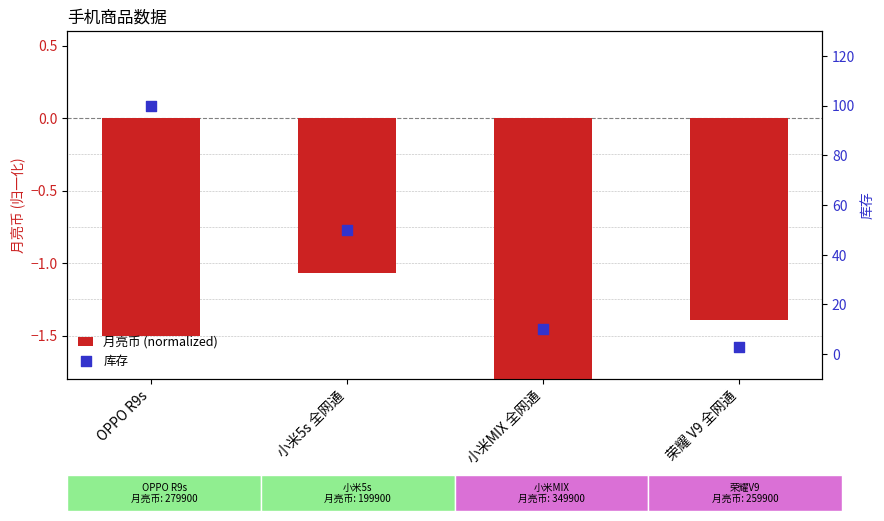

Which series contains the highest Y value?

库存